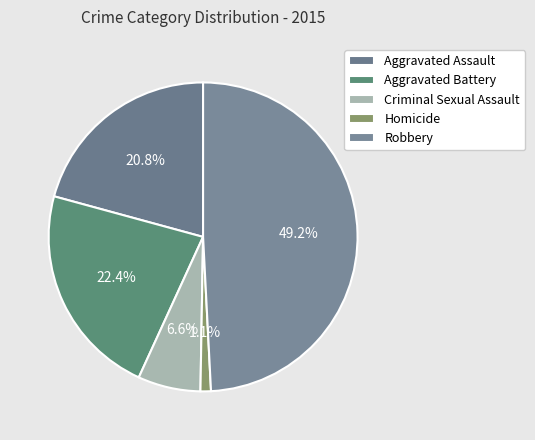

How much of the chart is everything except Aggravated Battery?

77.6%